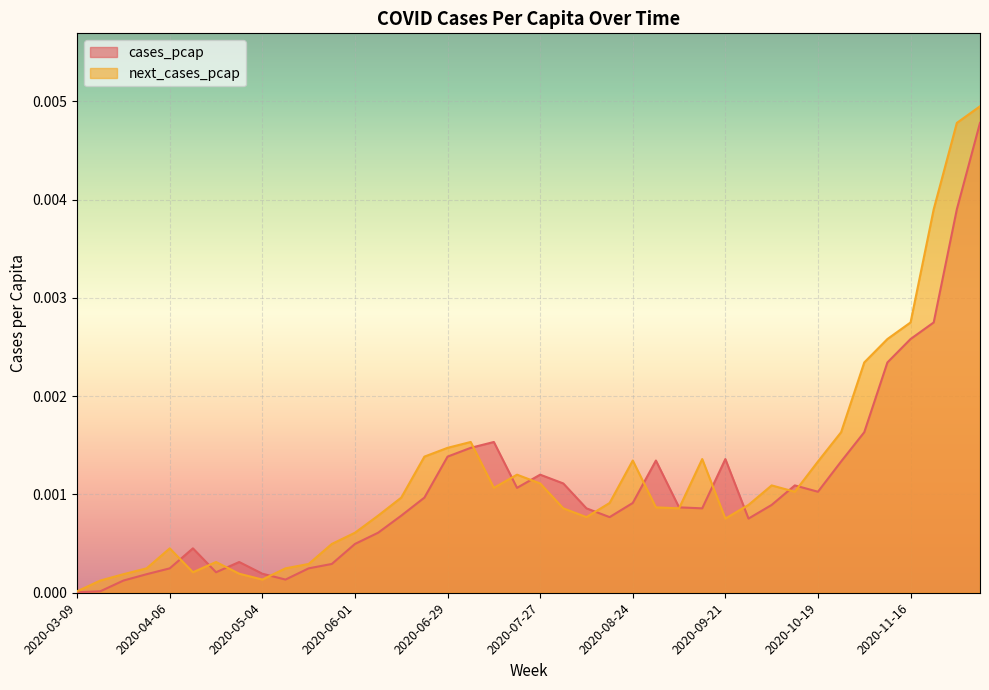

True or false: cases_pcap and next_cases_pcap cross at least once.

True